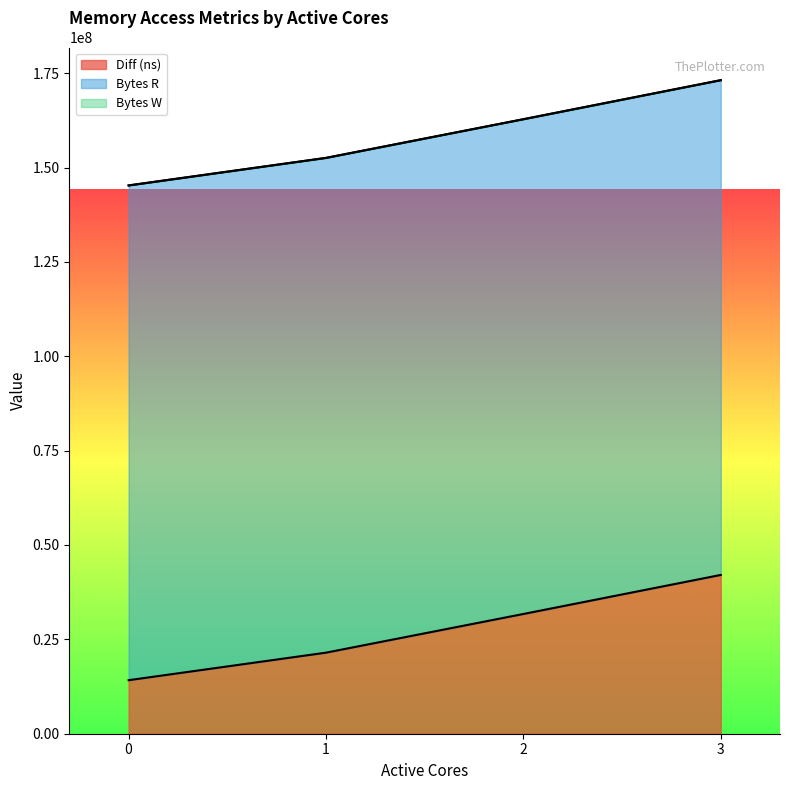

What is the value of the Bytes R point at the 3rd from the left?

131072000